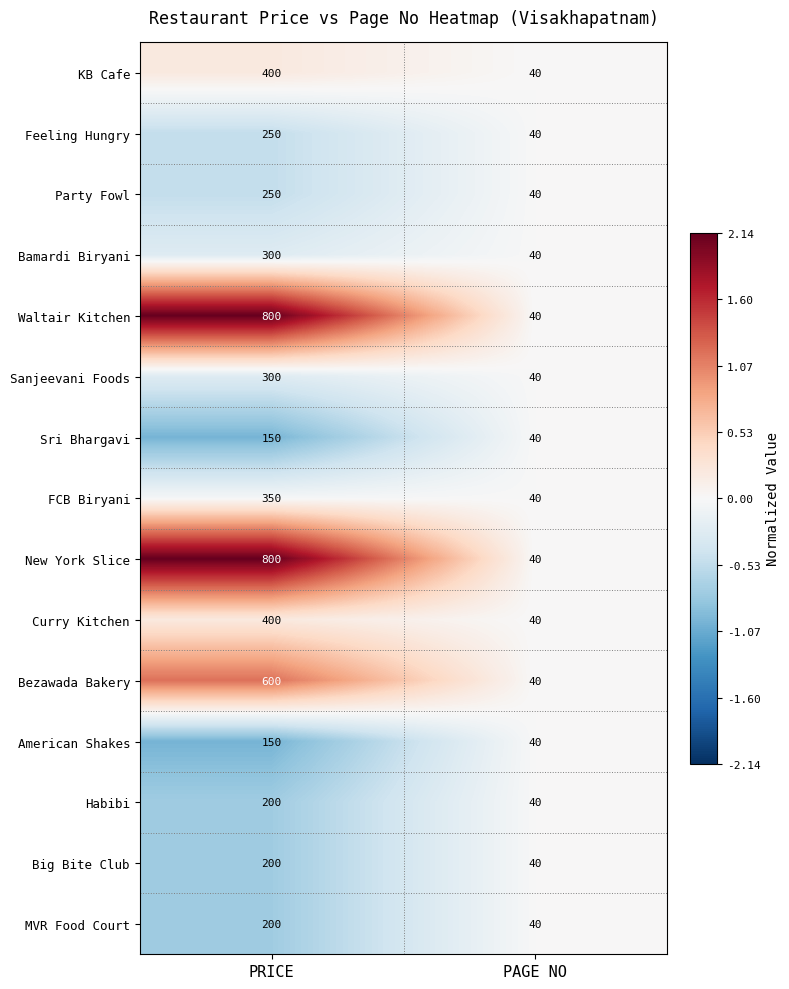

What is the average value of the MVR Food Court series?

120